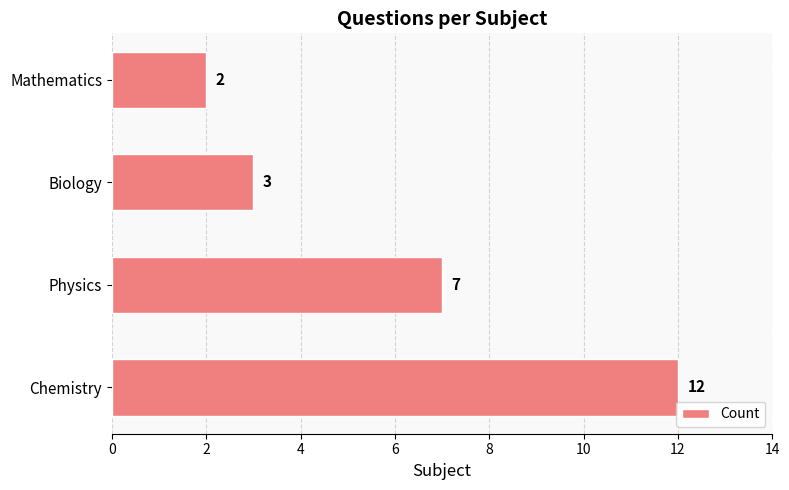

How many bars are there in total?

4